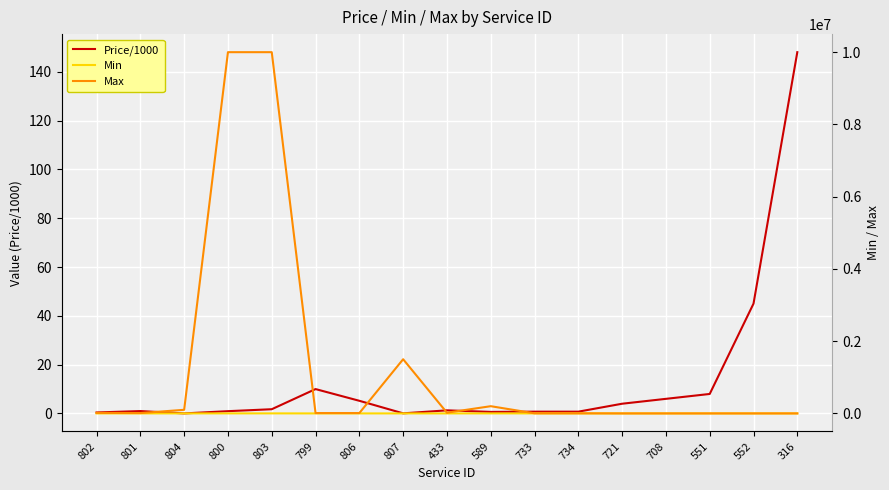

What are all the series names shown in the legend?

Price/1000, Min, Max